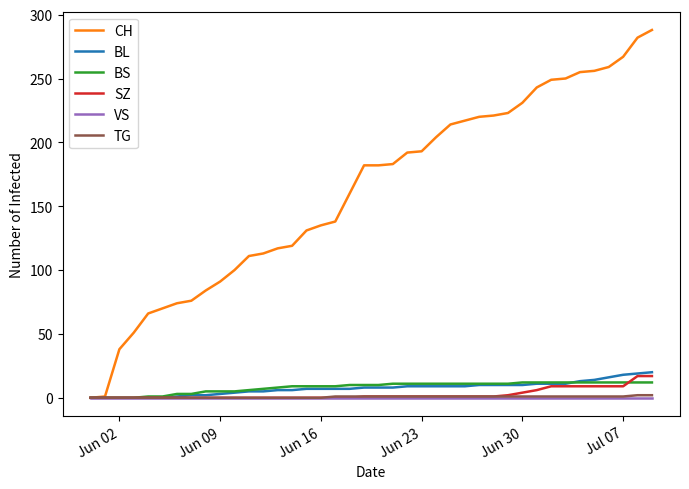

What is the maximum value for SZ?

17